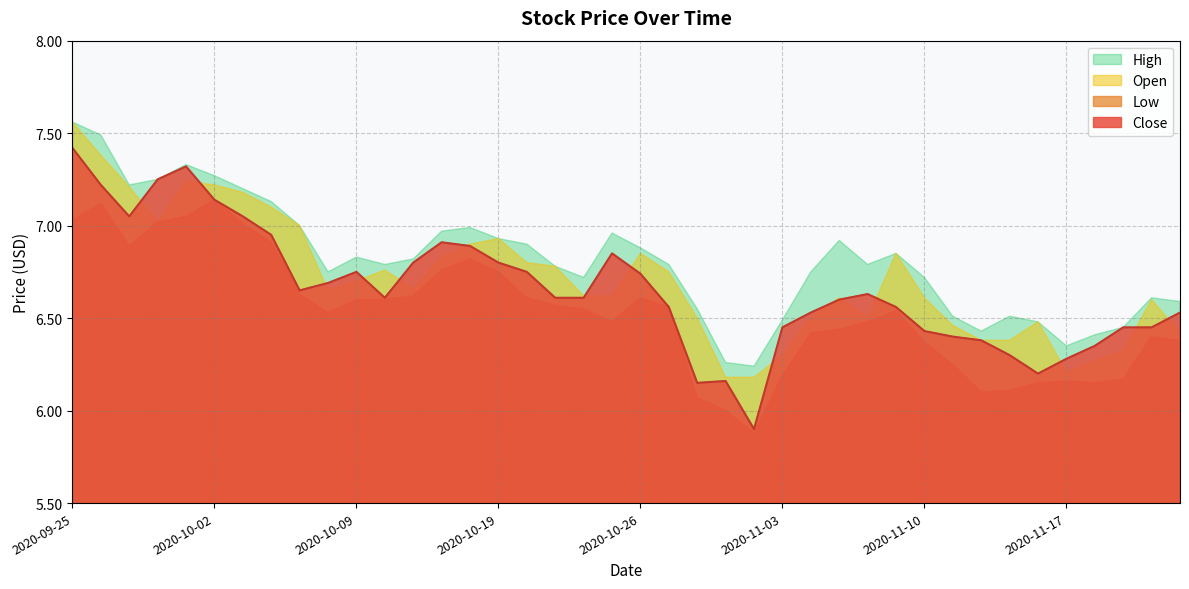

What is the approximate value of Open at 2020-10-02?

7.2